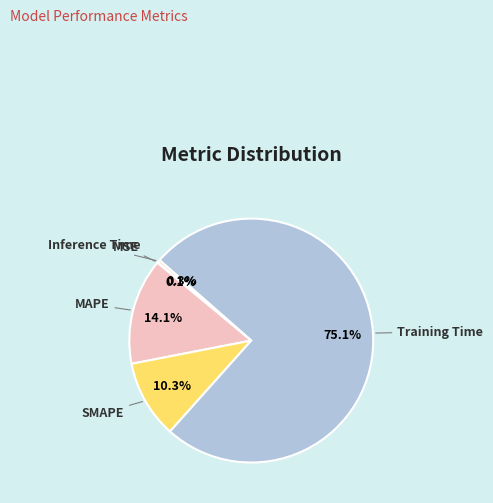

What percentage do SMAPE and MAPE together represent?

24.4%